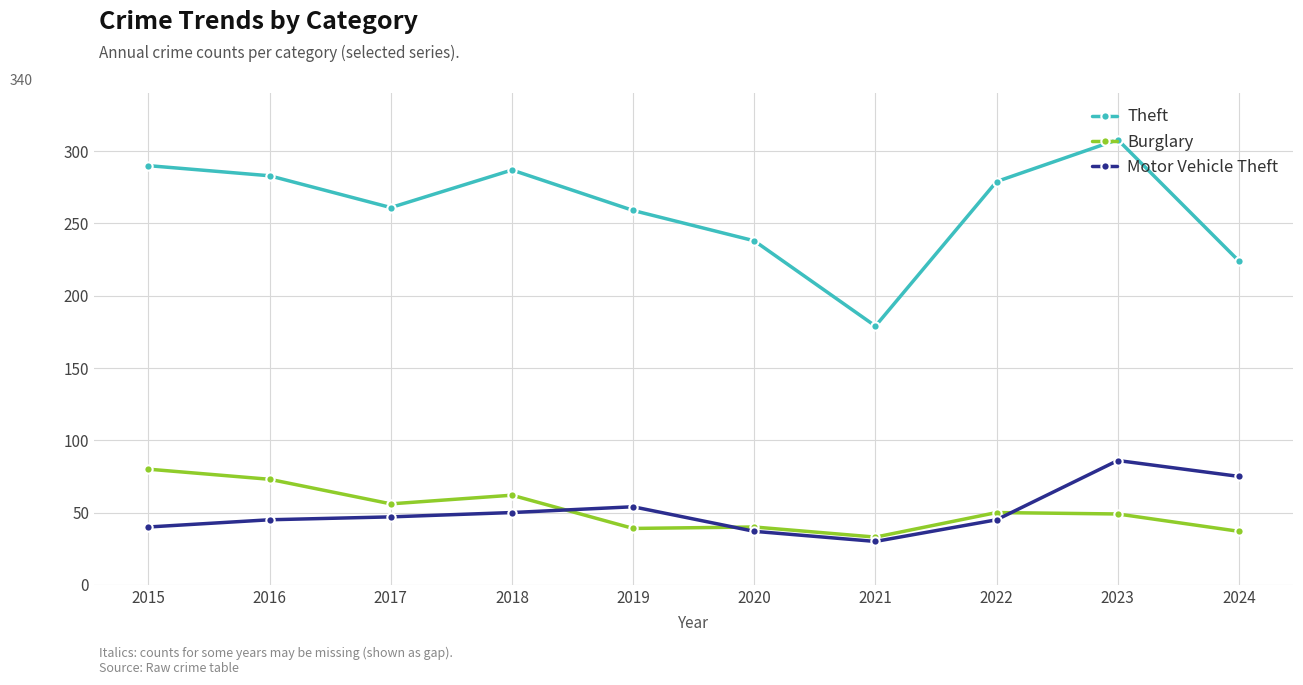

What is the sum of all Motor Vehicle Theft values?

509